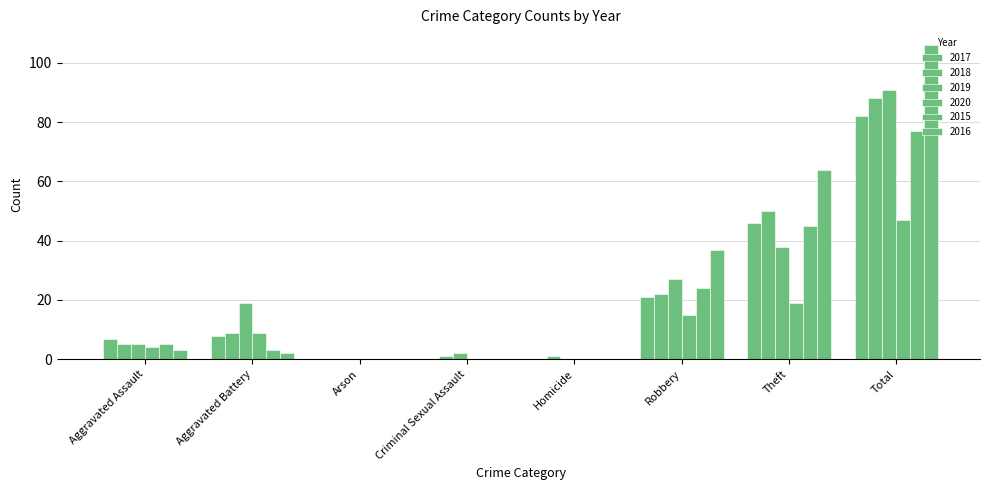

Which series has the largest total across all categories?

2016